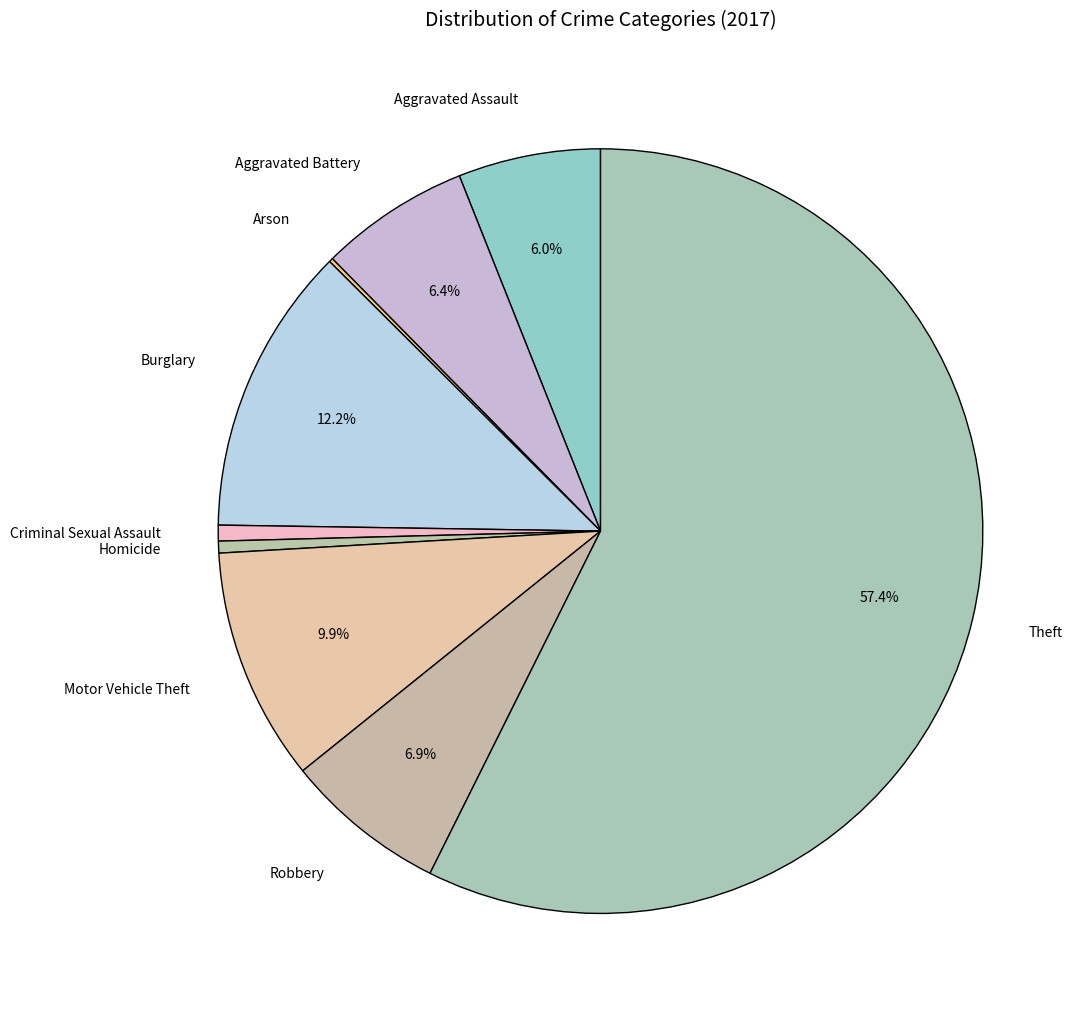

To the nearest percent, what is the difference between the largest and smallest slice percentages?

57%